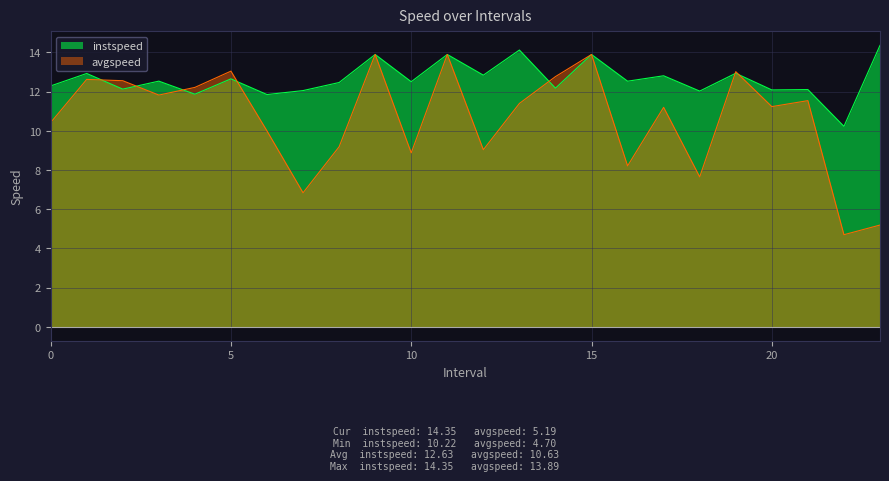

What position from the right is 21.0?

3